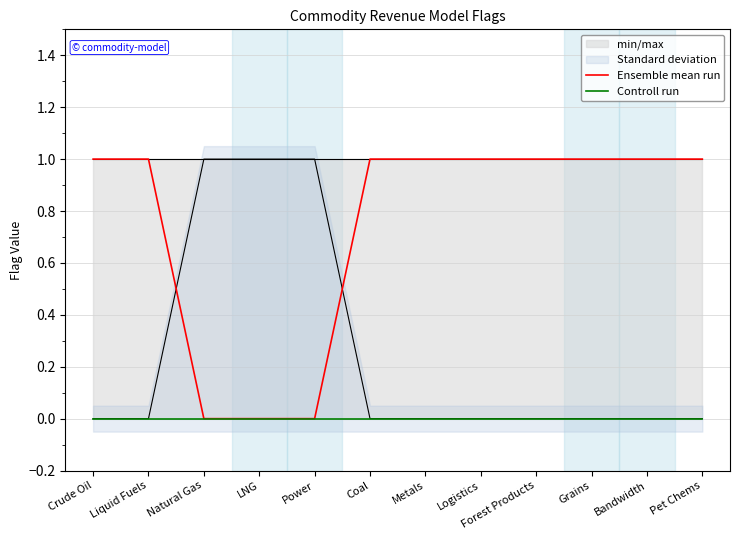

Reading left to right, what are all the values shown in this chart?

Ensemble mean run: 1	1	0	0	0	1	1	1	1	1	1	1
Controll run: 0	0	0	0	0	0	0	0	0	0	0	0